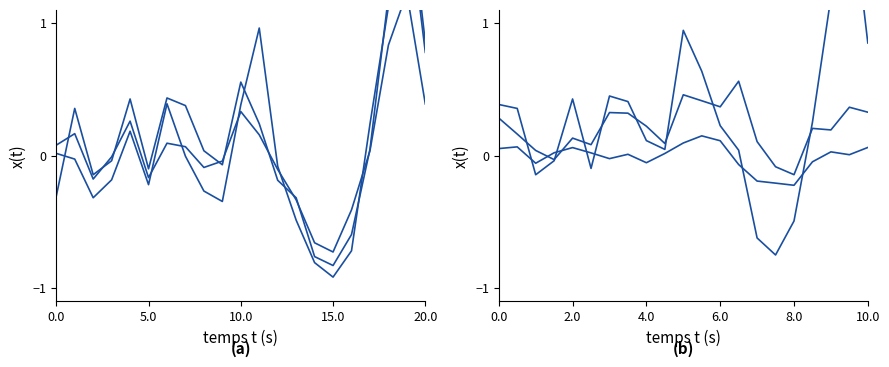

What is the label of the 17th point from the right?

20.0